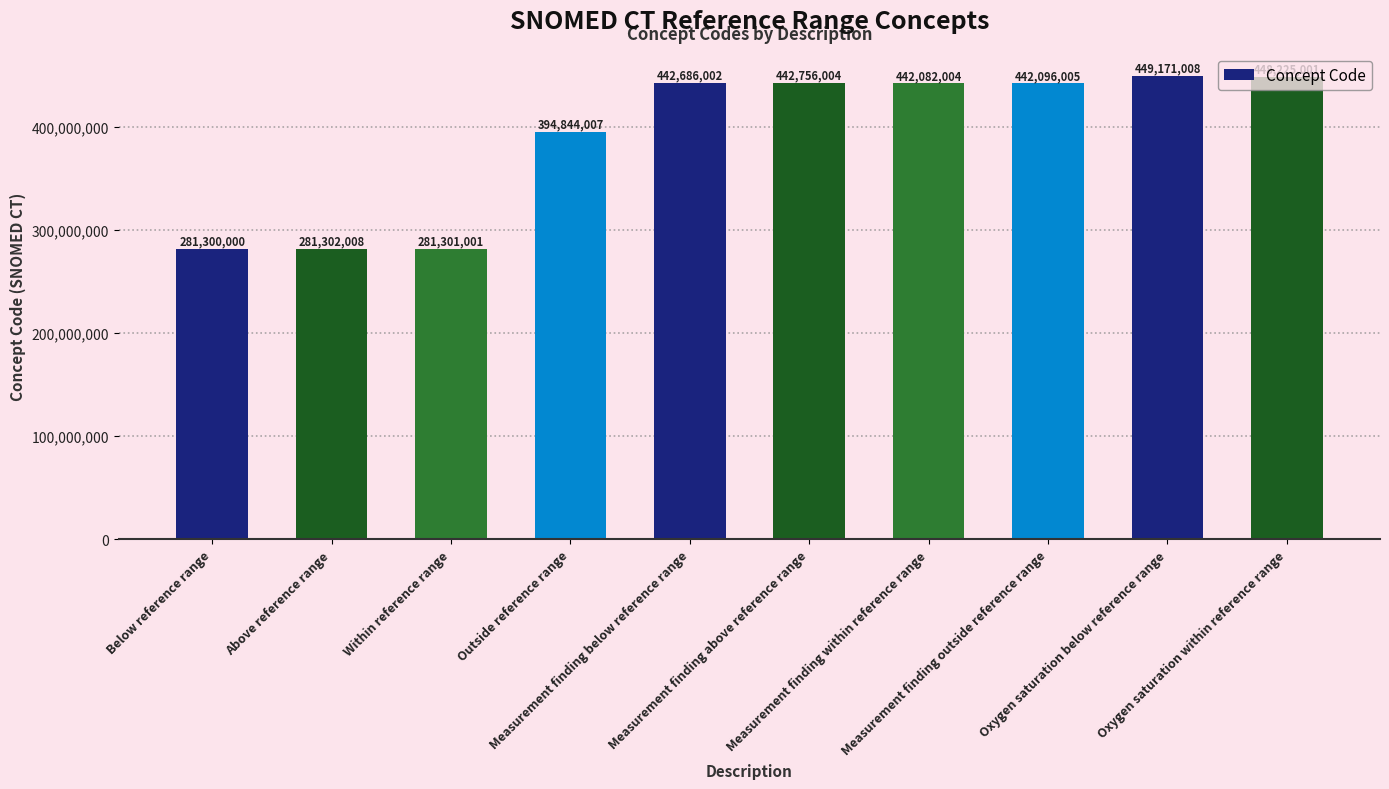

What is the average value?

390576304